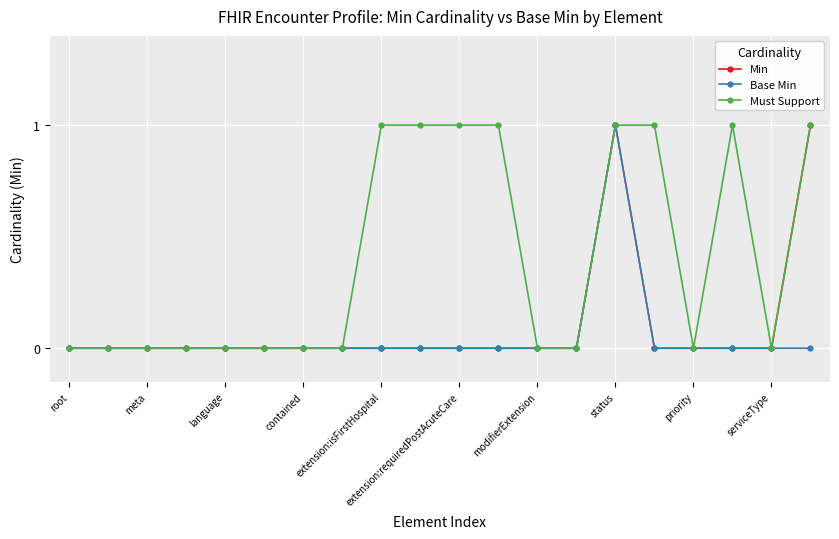

Which series has the largest total across all categories?

Must Support